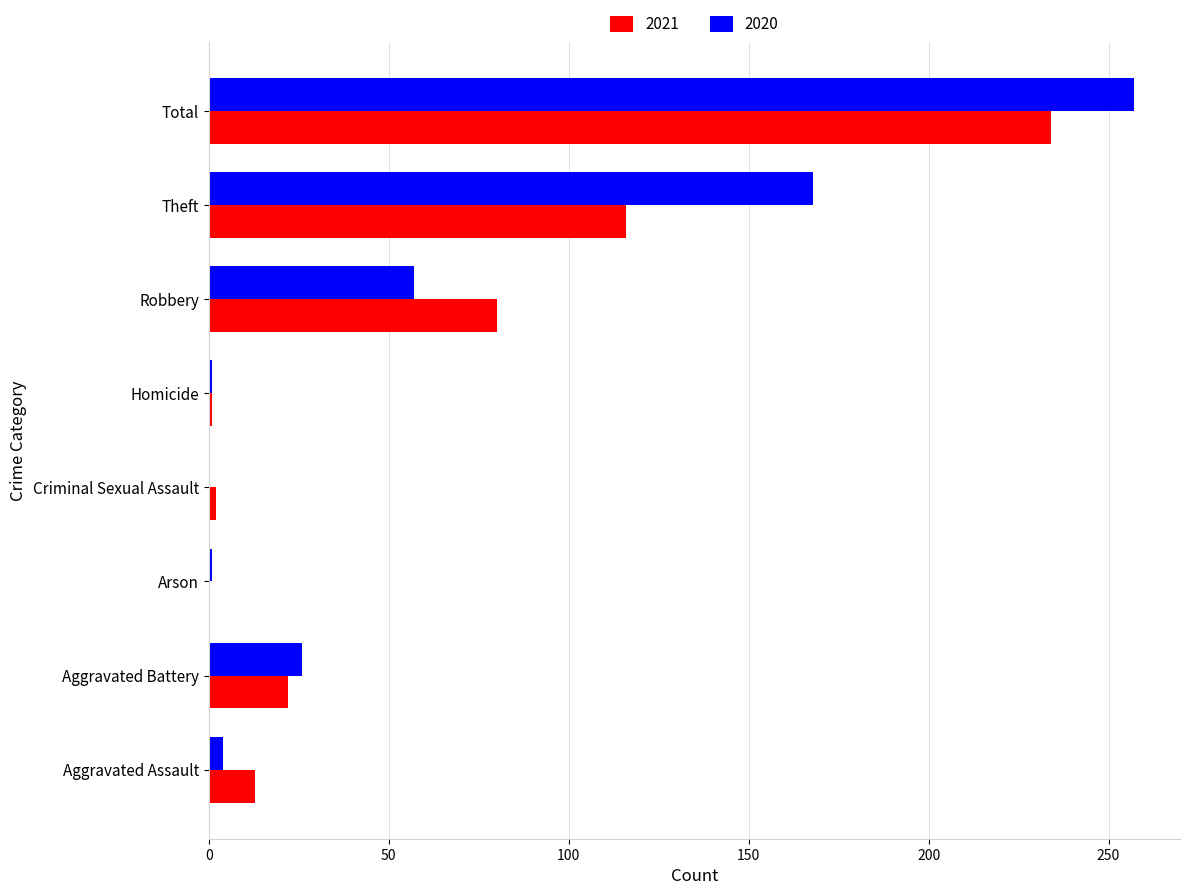

What is the sum of all 2020 values?

514